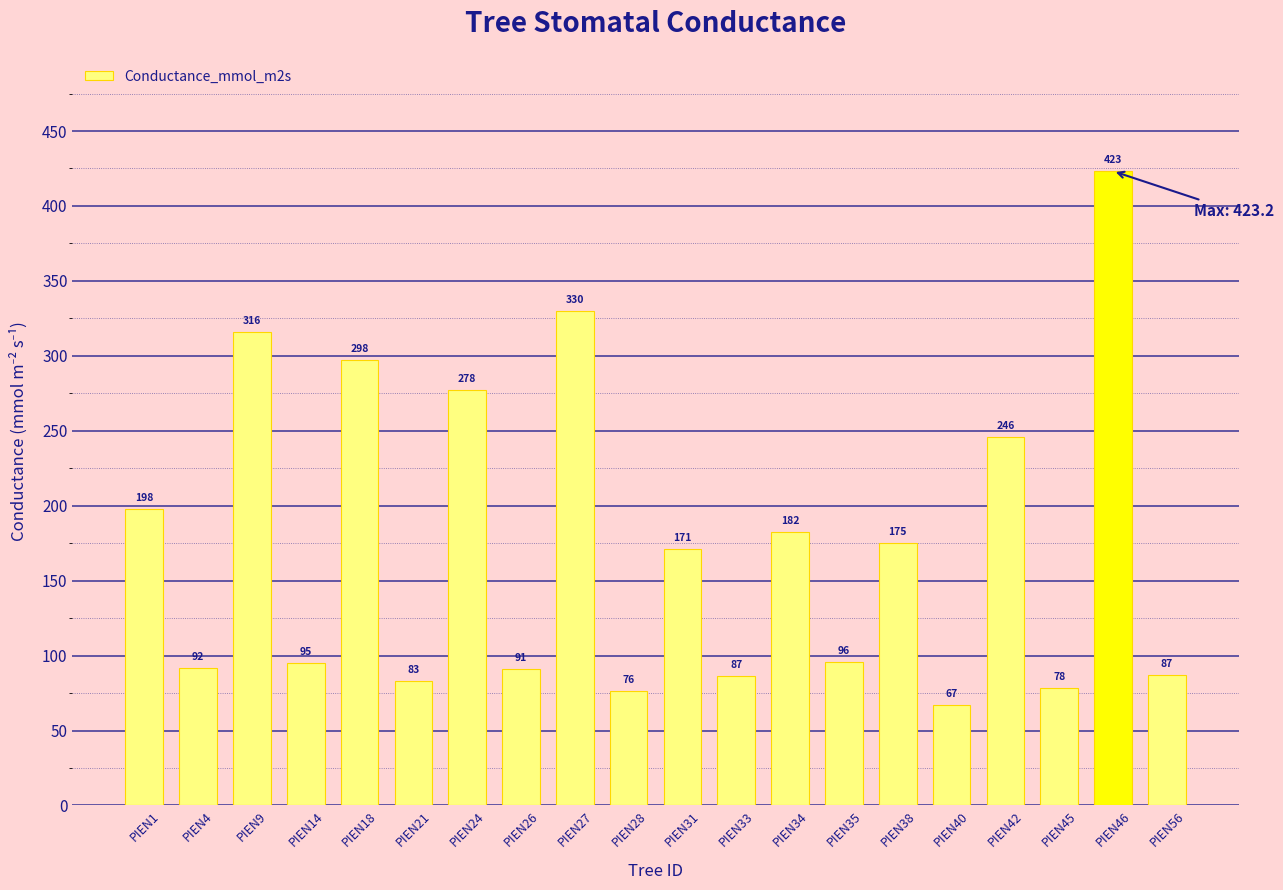

What is the ratio of the value at PIEN14 to the value at PIEN56?

1.1